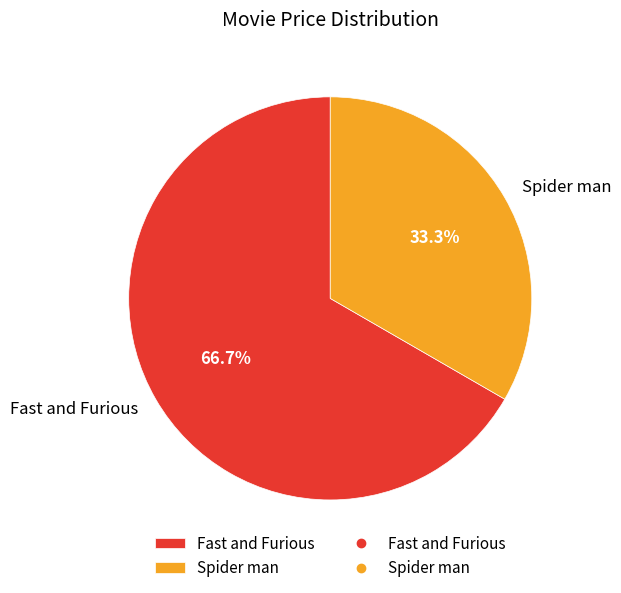

How much of the chart is everything except Fast and Furious?

33.3%